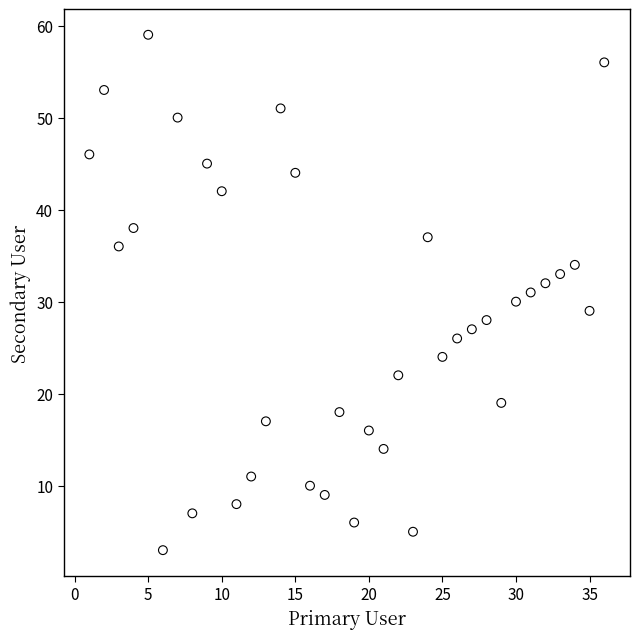

What is the range of Y values (max minus min)?

56